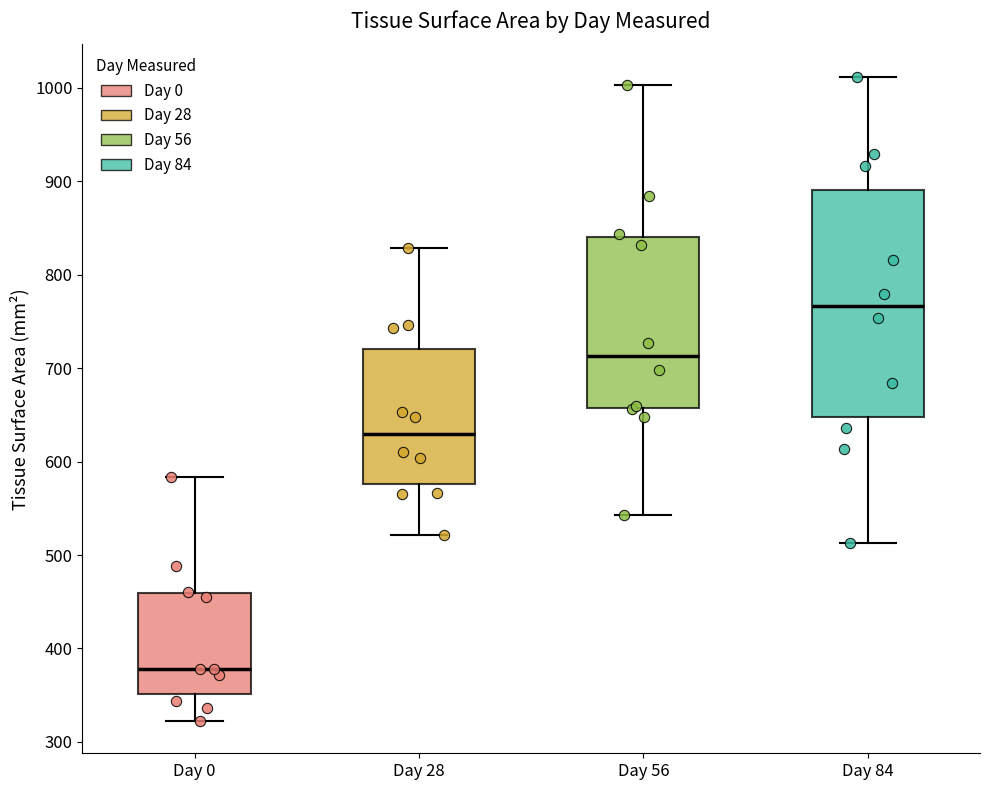

Reading left to right, read every box against the y-axis: the position of its median line, the range the box covers, and the ends of its whiskers. The values are not printed on the chart, so give them approximately, as read against the axis.

Day 0: median 380, box 350 to 460, whiskers 320 to 580
Day 28: median 630, box 580 to 720, whiskers 520 to 830
Day 56: median 710, box 660 to 840, whiskers 540 to 1000
Day 84: median 770, box 650 to 890, whiskers 510 to 1010